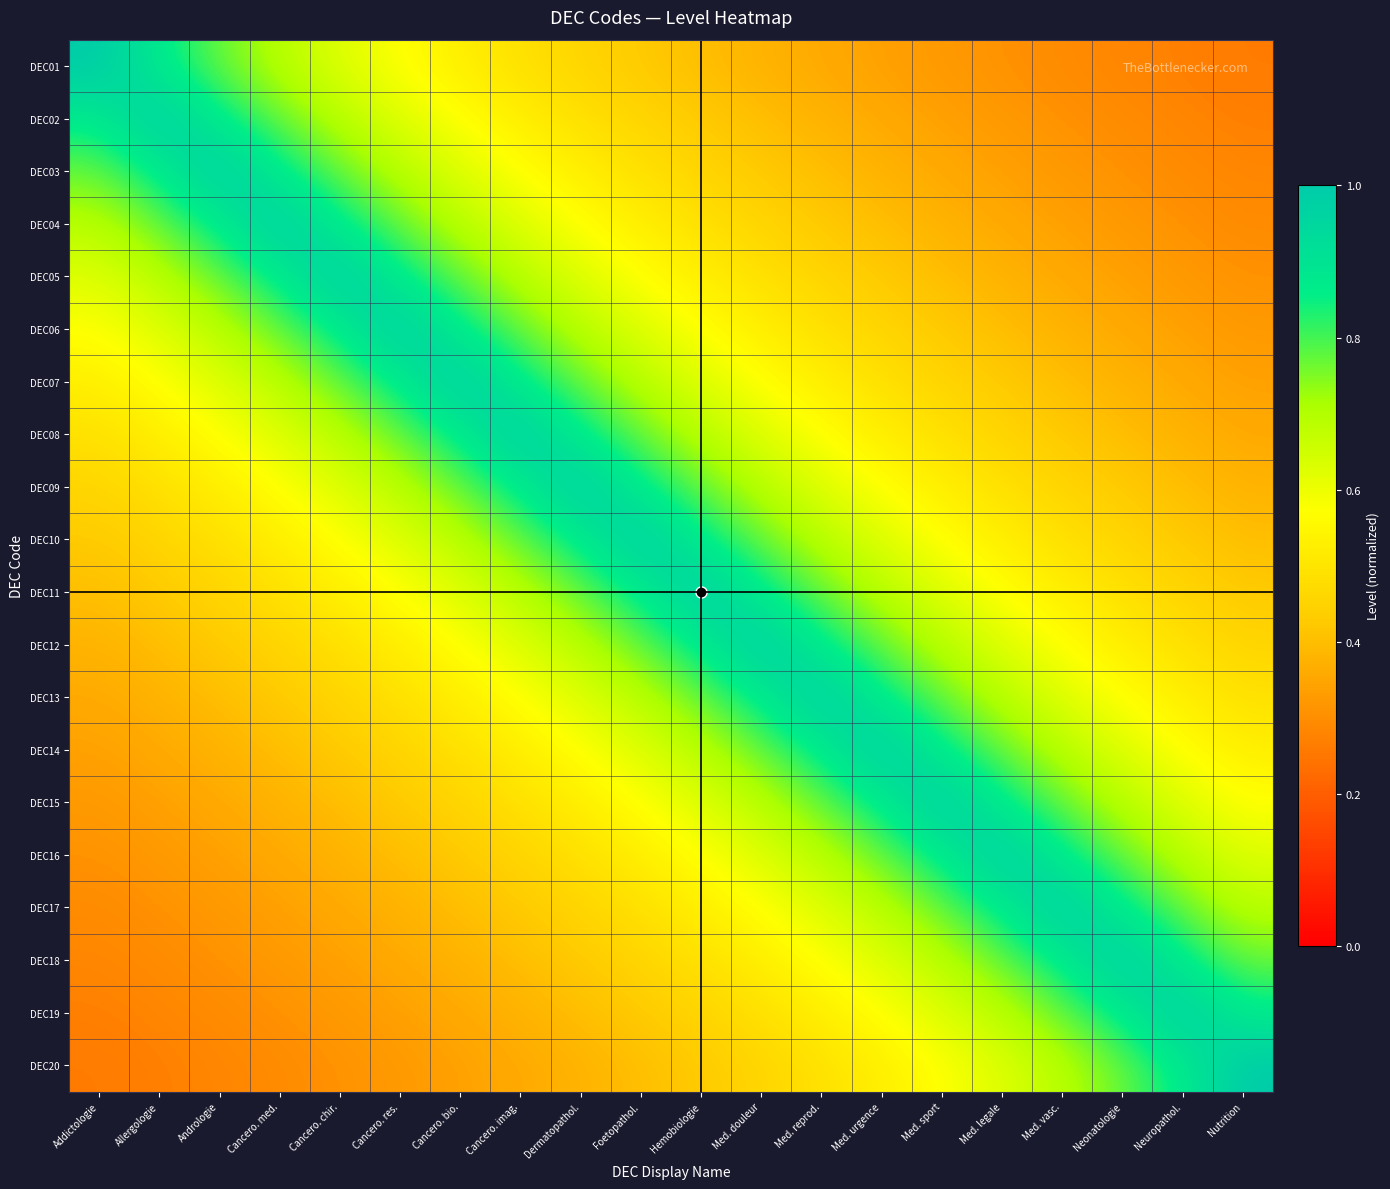

Rank the series by their maximum value, from lowest to highest.

DEC01, DEC02, DEC03, DEC04, DEC05, DEC06, DEC07, DEC08, DEC09, DEC10, DEC11, DEC12, DEC13, DEC14, DEC15, DEC16, DEC17, DEC18, DEC19, DEC20